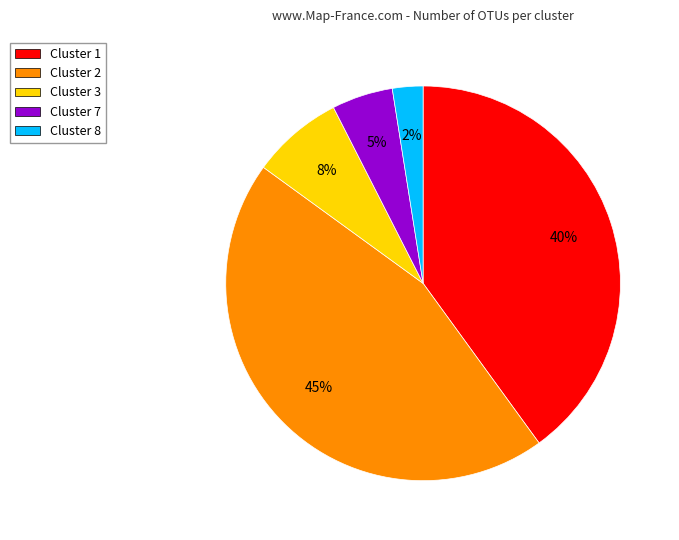

Combined, do Cluster 2 and Cluster 8 account for over 50%?

No